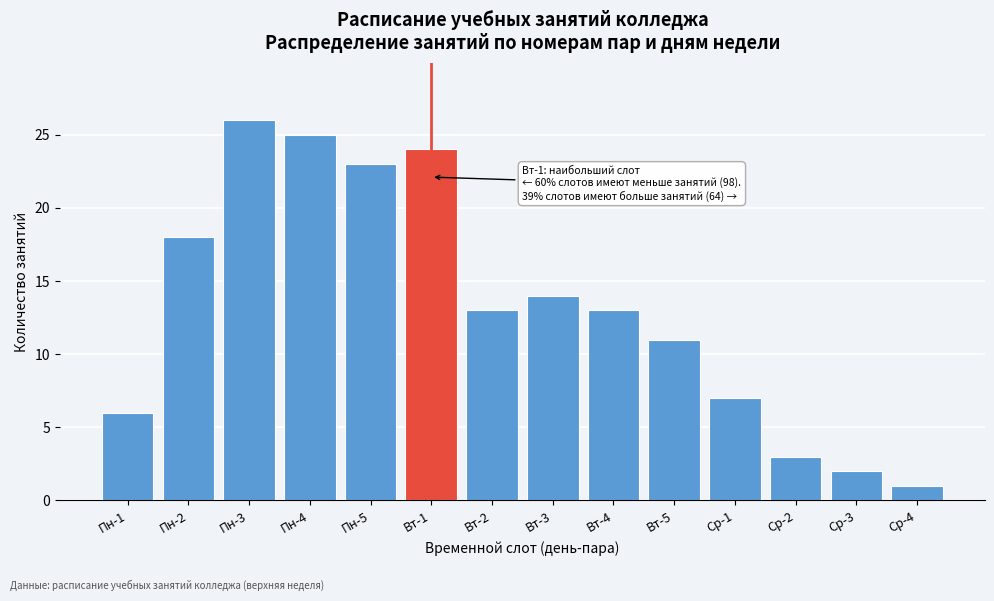

Reading left to right, extract all data points from this chart.

6	18	26	25	23	24	13	14	13	11	7	3	2	1